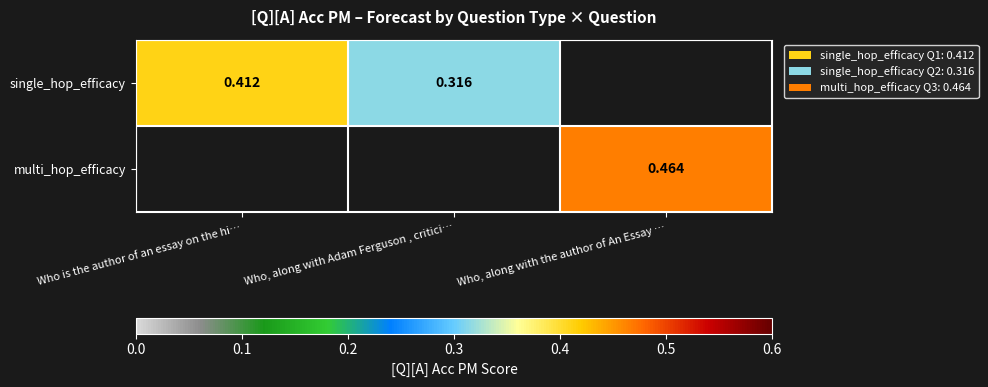

Which category has the lowest value across all series?

Who, along with Adam Ferguson , critici…